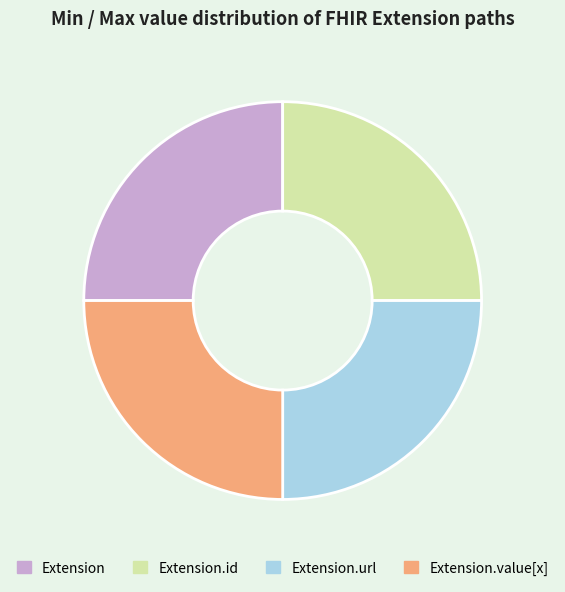

Is it true that Extension is 37% of the pie?

False